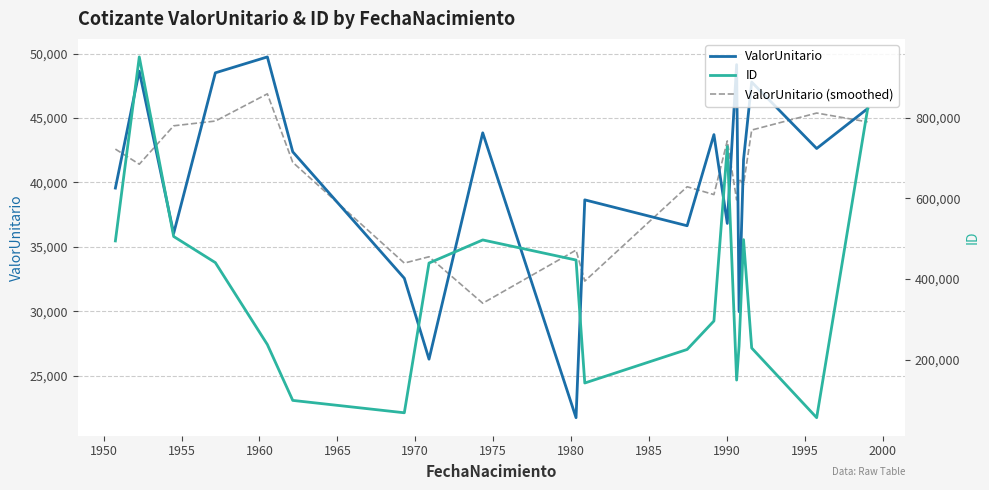

True or false: ID has more than 0 points higher than both neighbors.

True